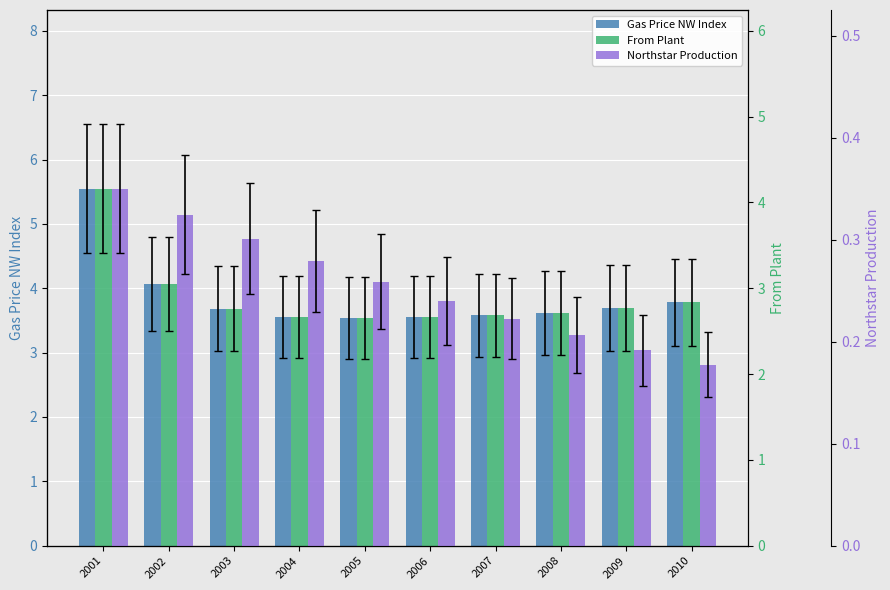

List the series in order of their peak value, lowest first.

Northstar Production, From Plant, Gas Price NW Index